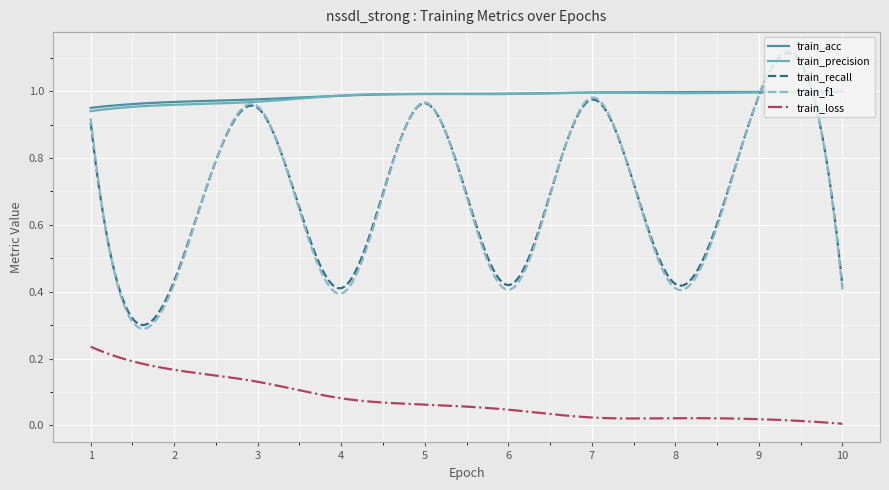

How many lines are shown in the chart?

5